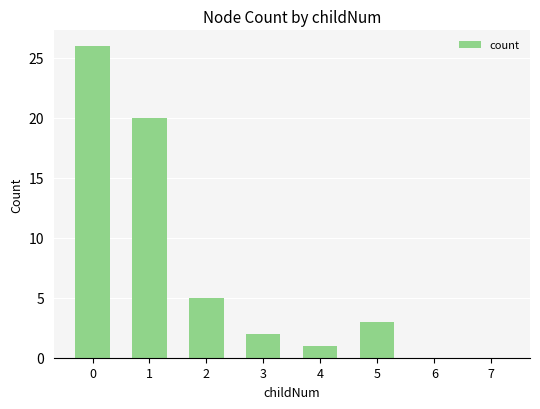

Reading left to right, list all the values displayed in this chart.

26	20	5	2	1	3	0	0